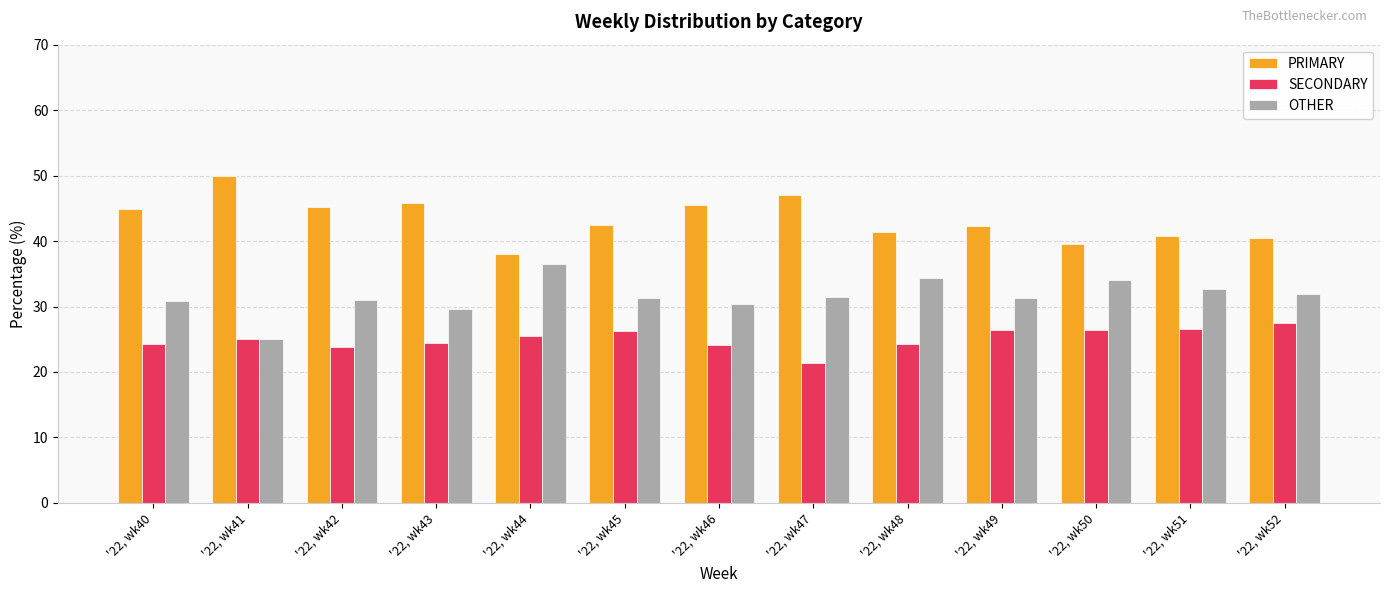

What is the spread (max minus min) of values at '22, wk41?

25.0